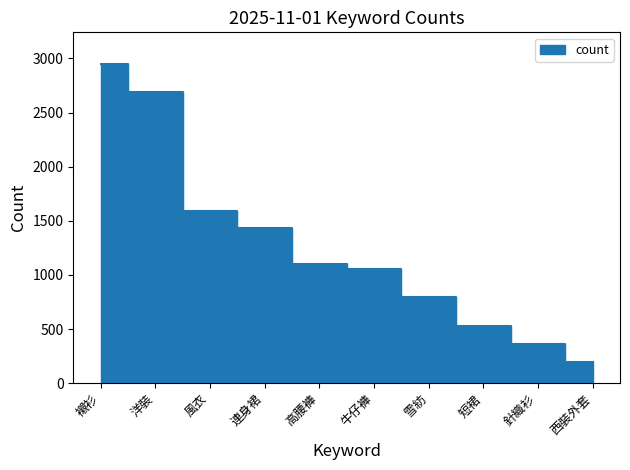

How many lines are shown in the chart?

1